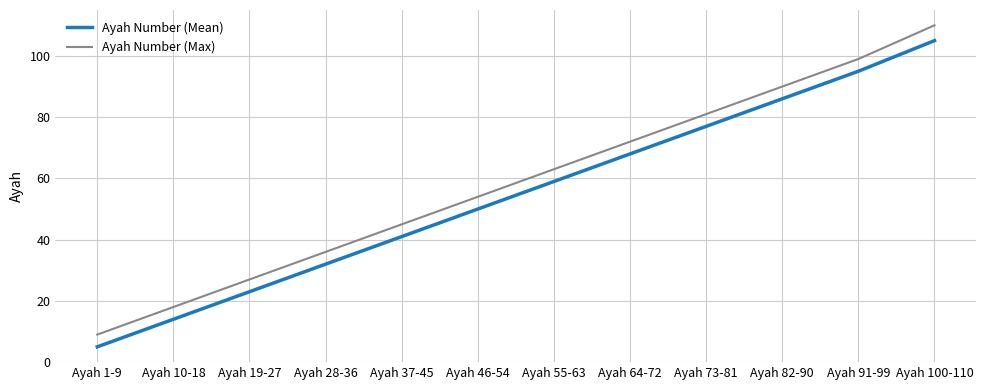

Count the number of categories in the chart.

12